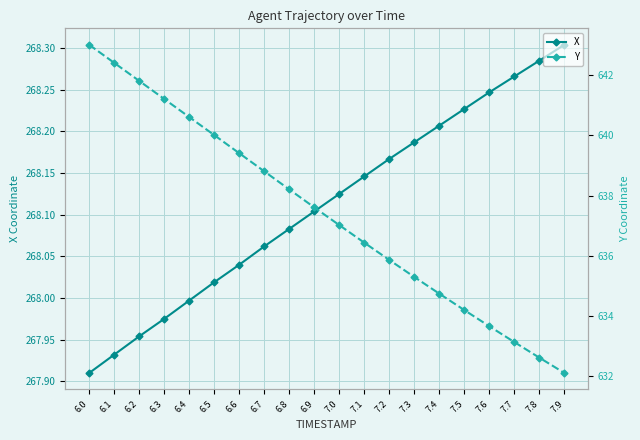

True or false: X and Y intersect in this chart.

False